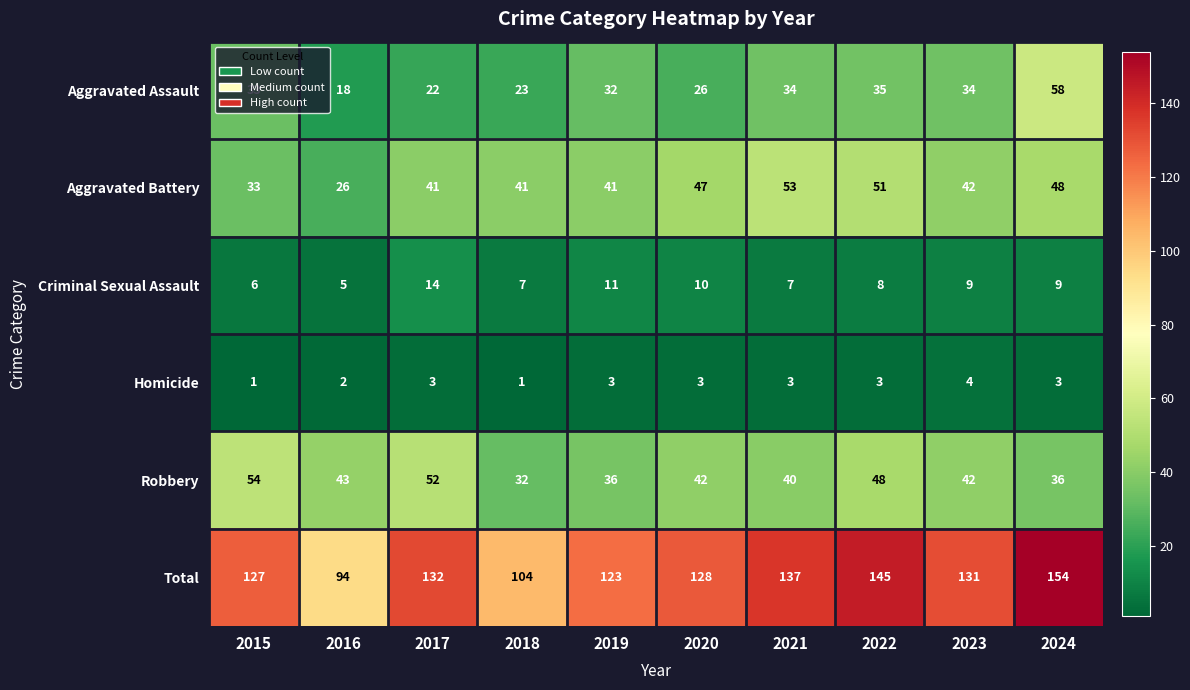

Where is Homicide nearest to the value 2?

2016